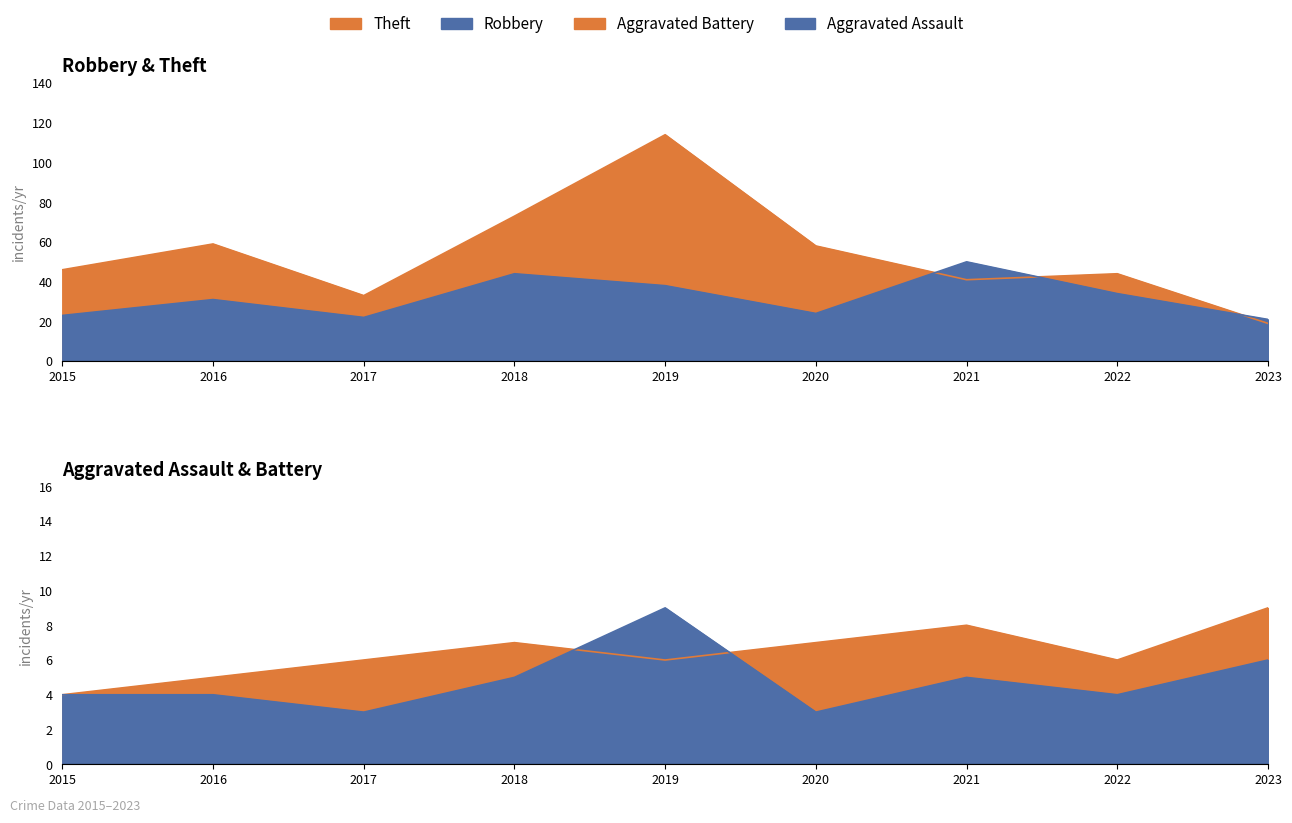

Where is the first local maximum for Robbery?

2016